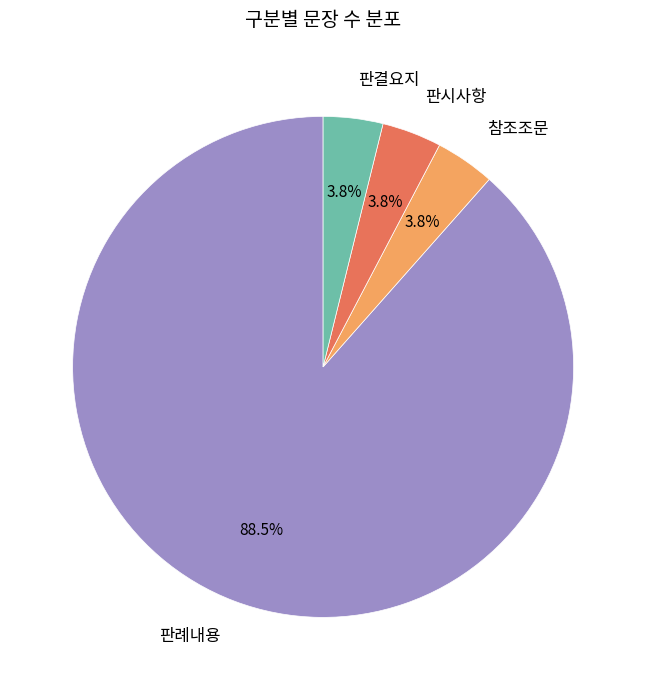

Approximately how many times larger is the value at 참조조문 compared to 판시사항?

1.0